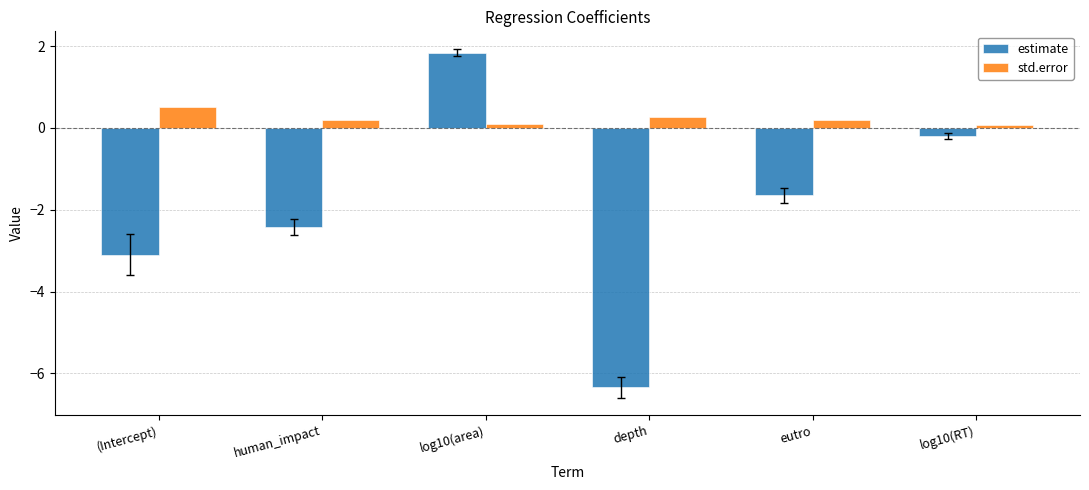

Reading left to right, what are all the values shown in this chart?

estimate: (Intercept)=-3.1	human_impact=-2.4	log10(area)=1.8	depth=-6.3	eutro=-1.6	log10(RT)=-0.2
std.error: (Intercept)=0.5	human_impact=0.2	log10(area)=0.1	depth=0.3	eutro=0.2	log10(RT)=0.1